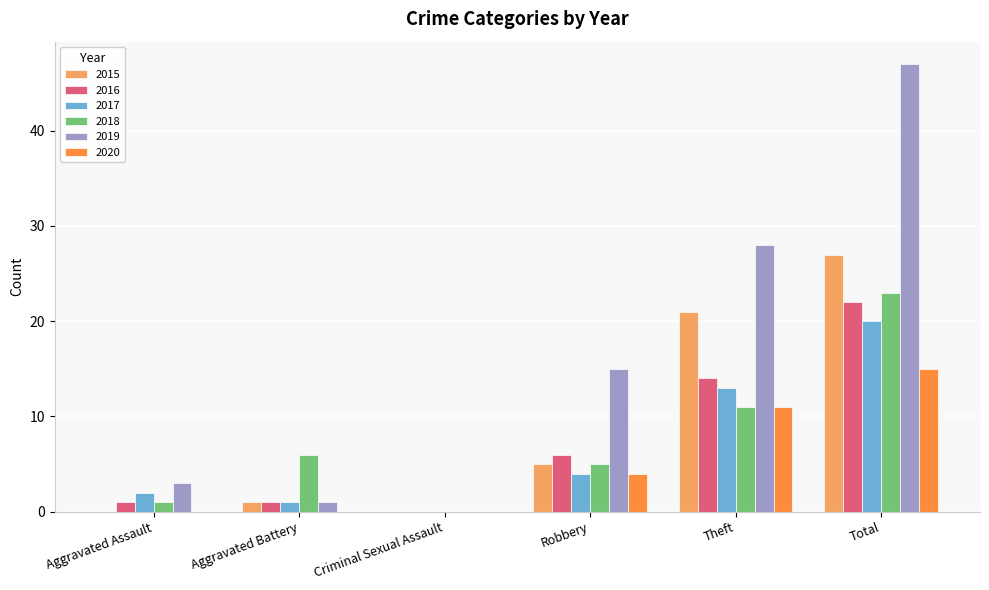

What is the total value across all series at Aggravated Assault?

7